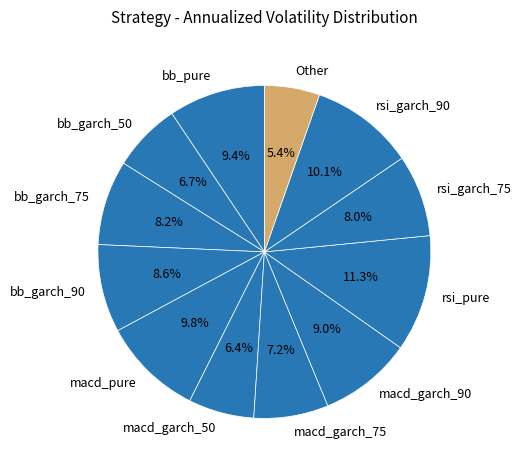

What is the largest slice in the pie chart?

rsi_pure